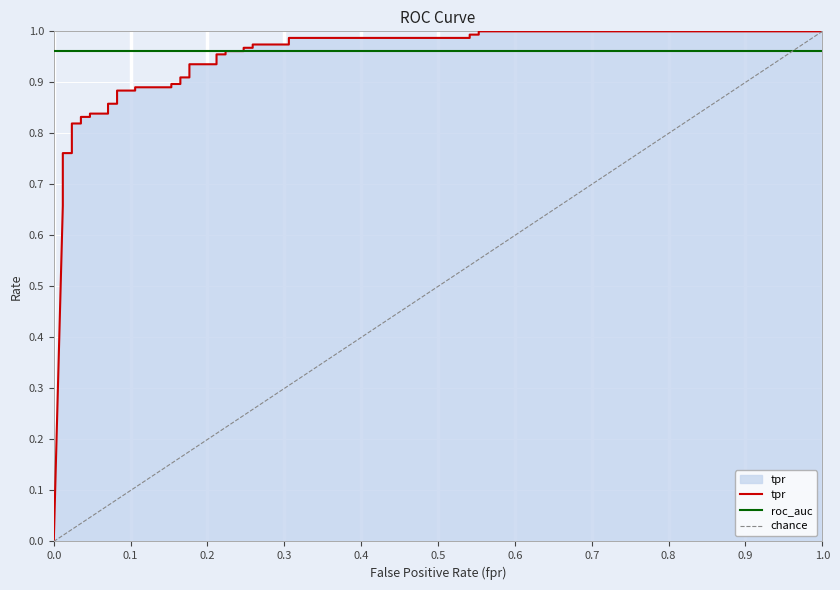

What is the label of the 38th point from the right?

0.01176470588235294